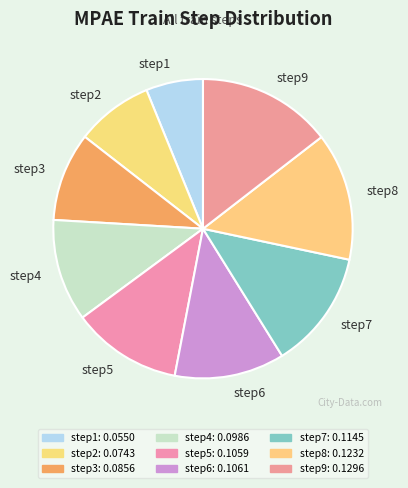

What portion of the pie excludes step4?

89.0%